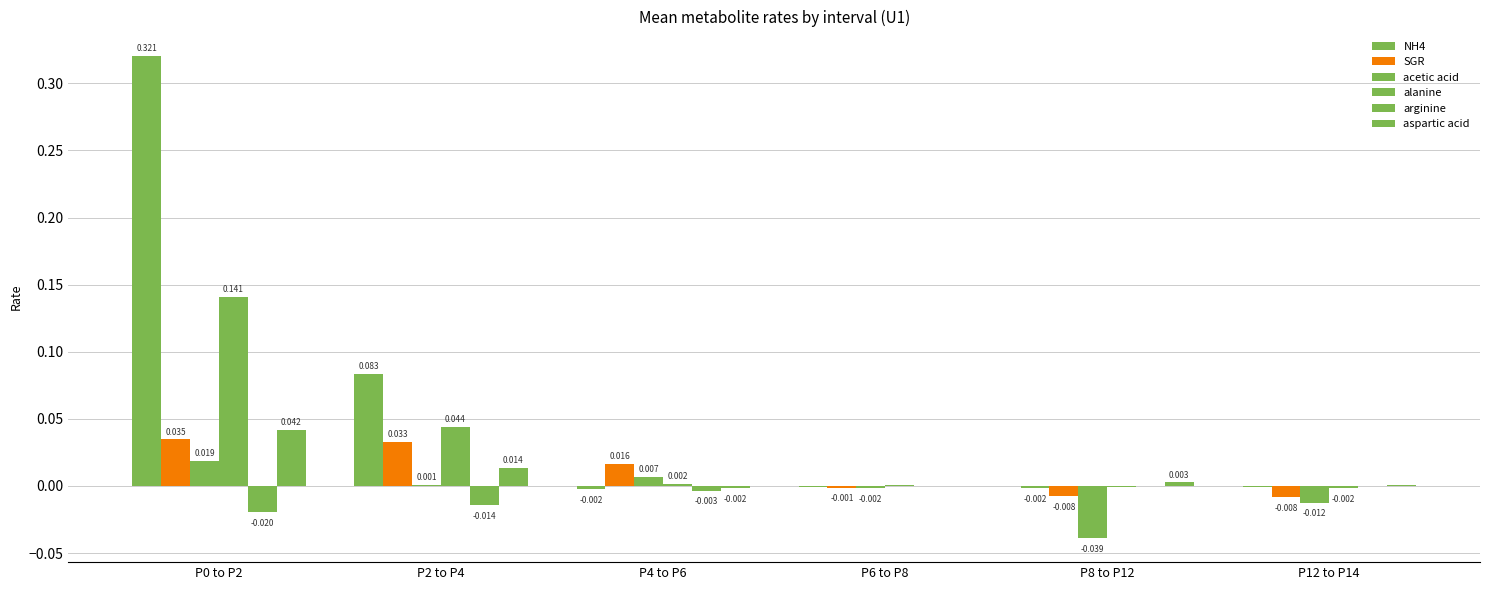

How many categories are shown in the chart?

6